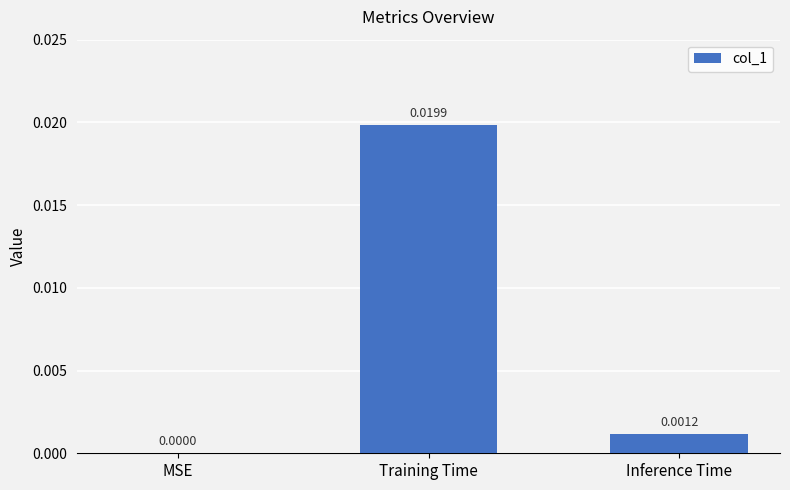

At which label is the value closest to 0?

MSE